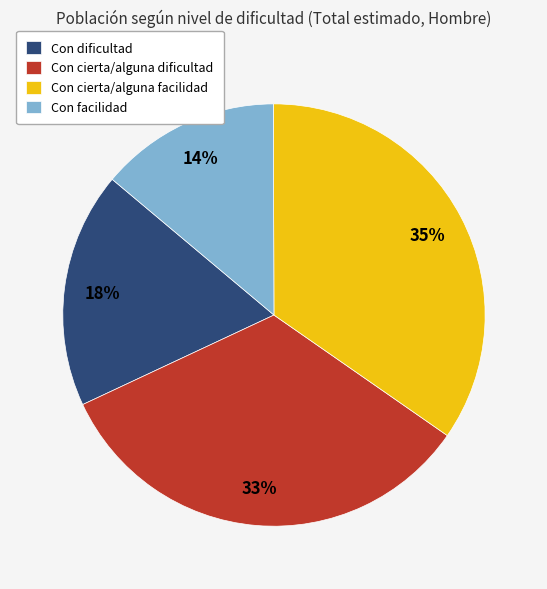

Is the sum of Con cierta/alguna dificultad and Con dificultad greater than half?

Yes